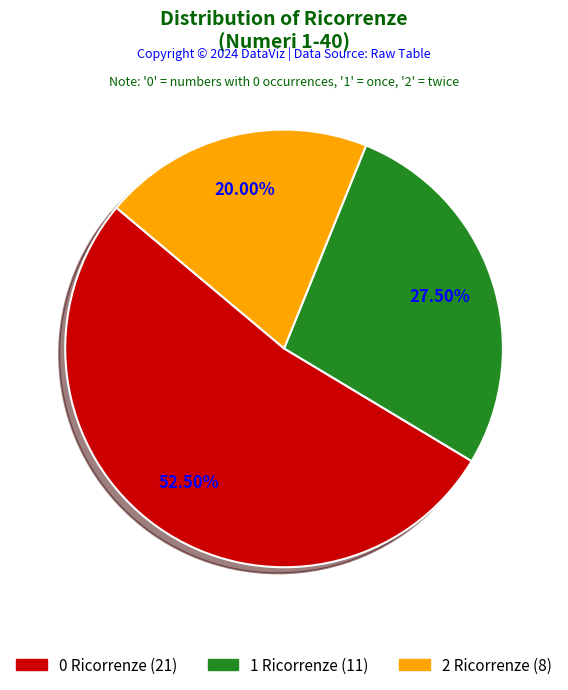

Combined, do 1 Ricorrenze and 0 Ricorrenze account for over 50%?

Yes